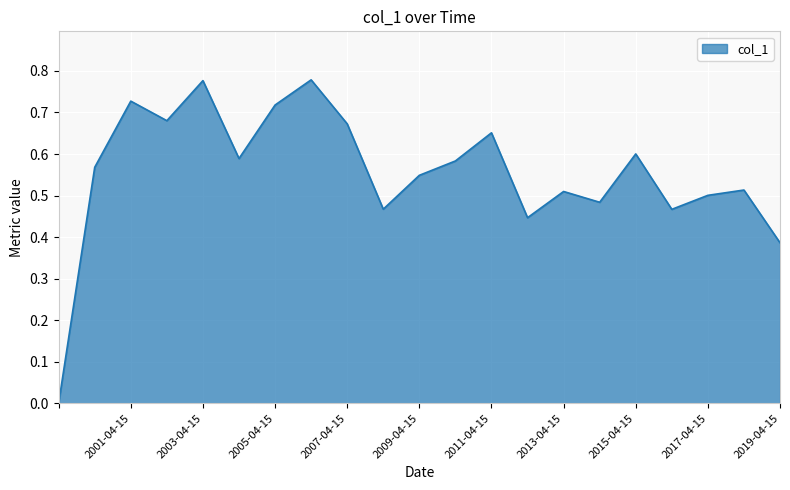

How many lines are shown in the chart?

1